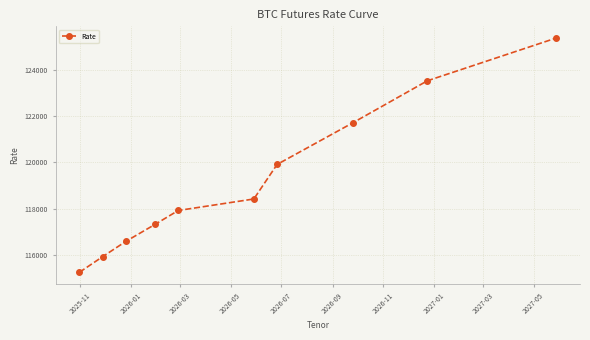

What is the value of the 2nd point from the left?

115910